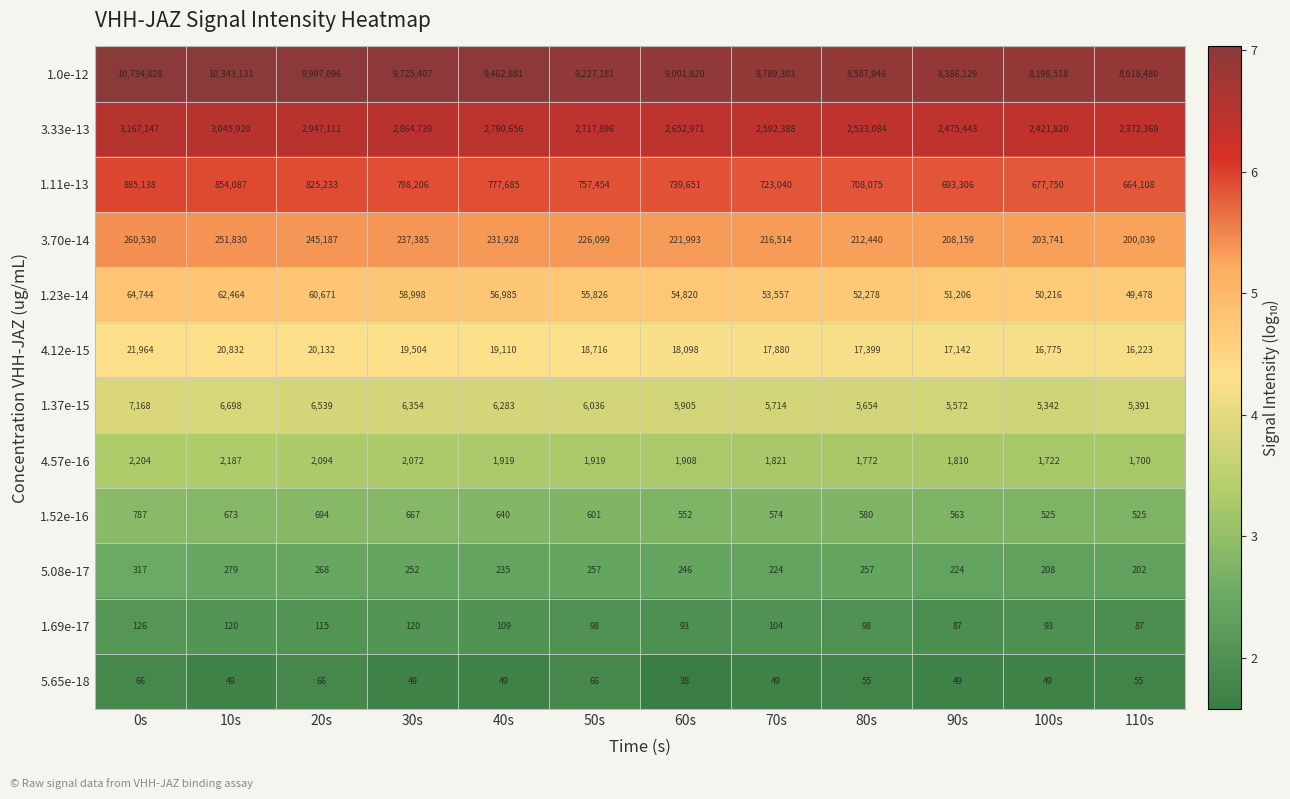

What is the difference between the 3.33e-13 values at 0s and 20s?

220036